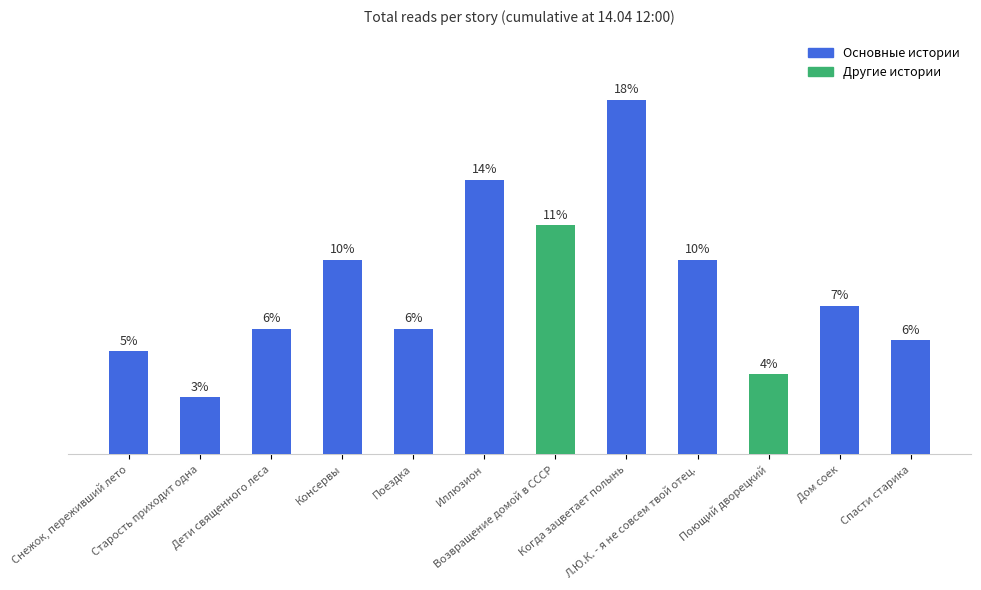

Rank the categories by value from lowest to highest.

Старость приходит одна, Поющий дворецкий, Снежок, переживший лето, Спасти старика, Дети священного леса, Поездка, Дом соек, Консервы, Л.Ю.К. - я не совсем твой отец., Возвращение домой в СССР, Иллюзион, Когда зацветает полынь